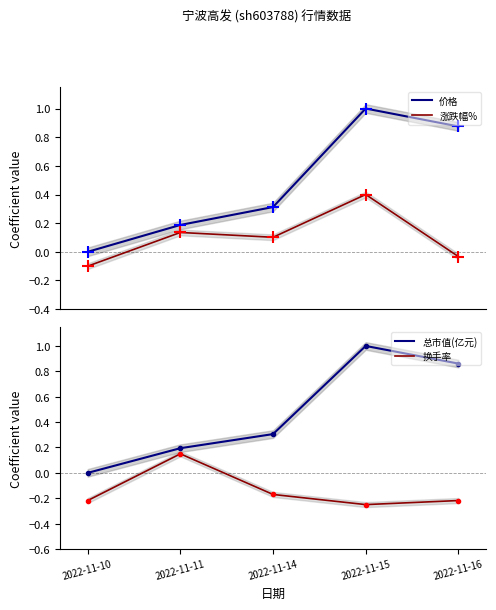

Which category has the lowest value in the 价格 series?

2022-11-10